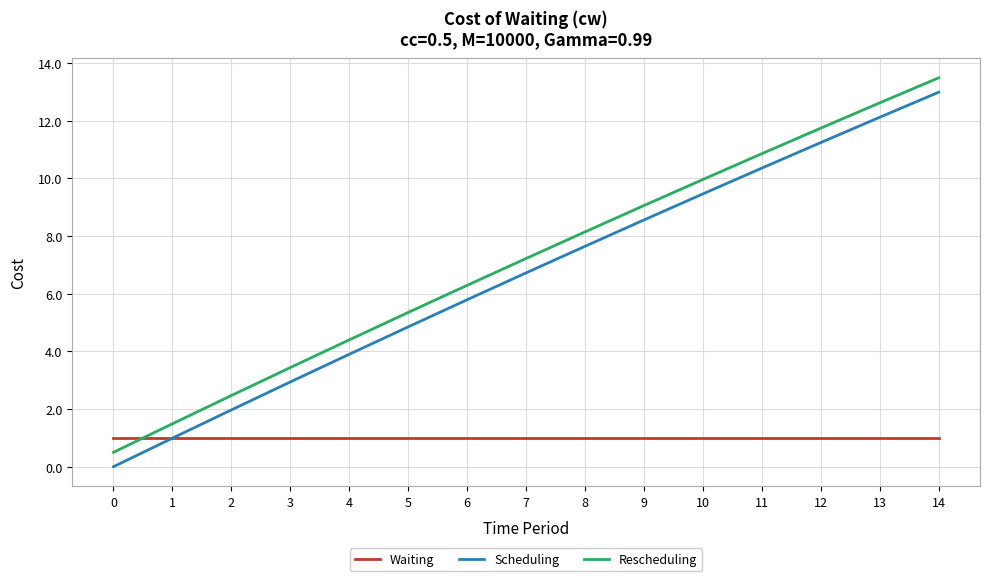

The Scheduling series shows 0.5 at 2. True or false?

False